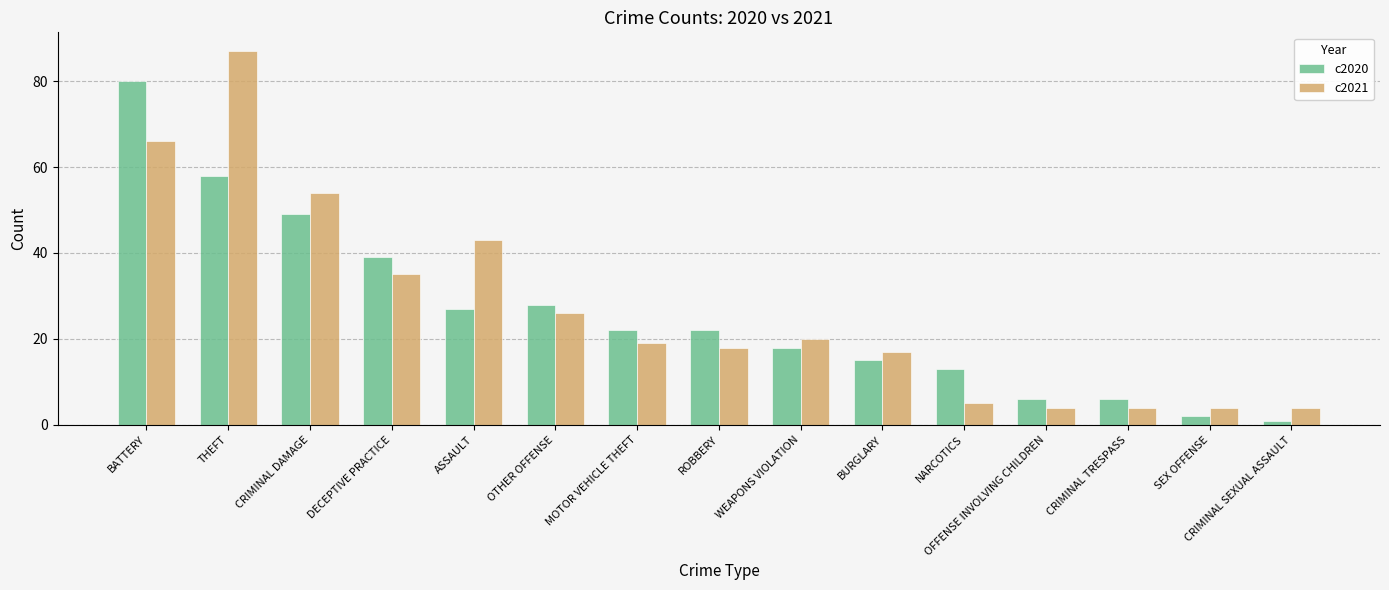

What is the difference between the c2020 values at CRIMINAL TRESPASS and THEFT?

52